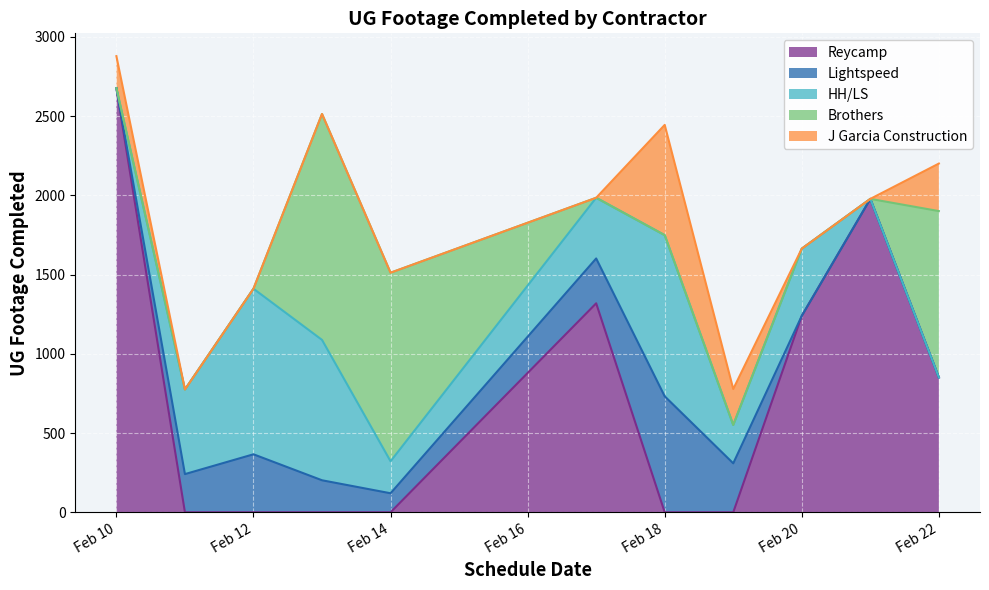

Which label corresponds to the smallest value in the chart?

2025-02-11